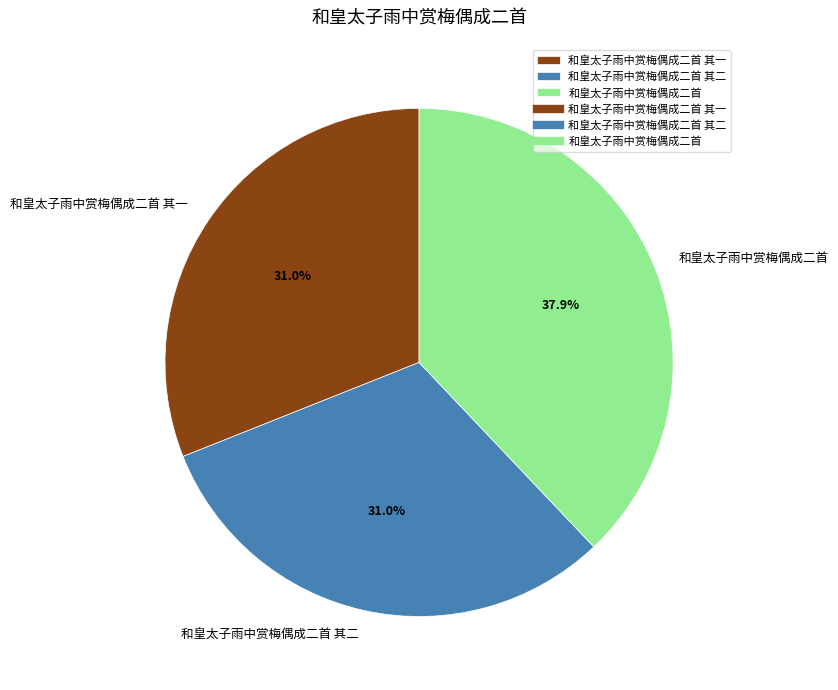

Is the sum of 和皇太子雨中赏梅偶成二首 其二 and 和皇太子雨中赏梅偶成二首 其一 greater than half?

Yes